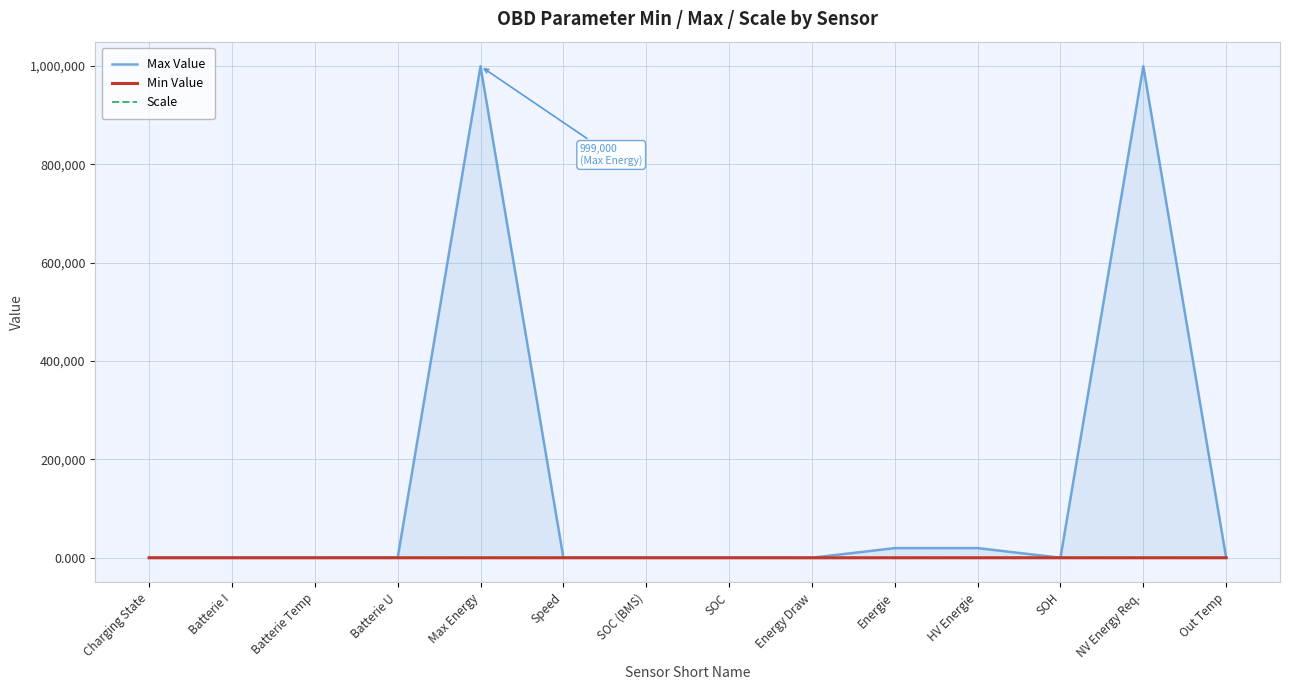

True or false: Scale and Min Value intersect in this chart.

False